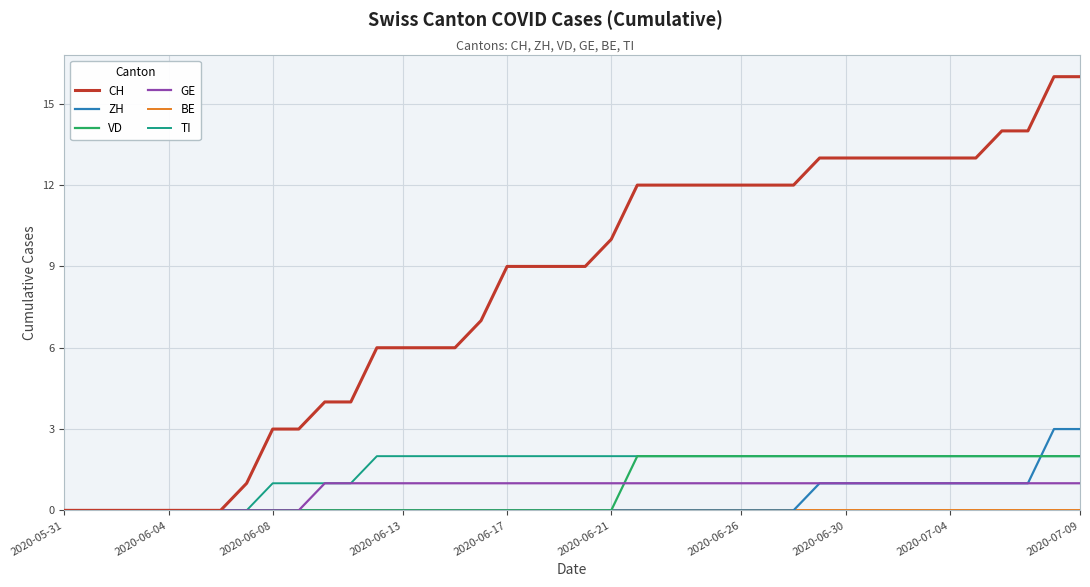

Which series ends up on top after the final intersection of VD and GE?

VD